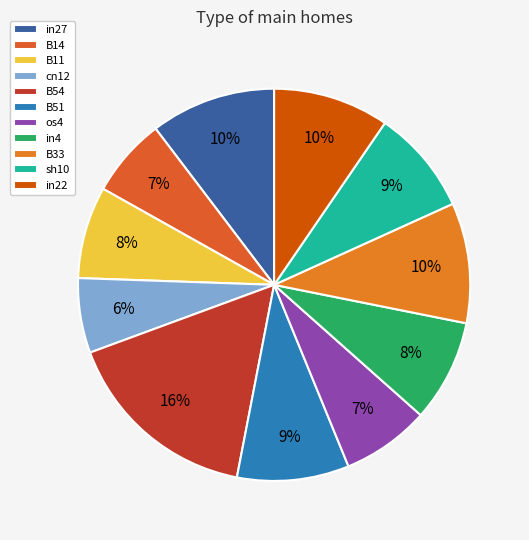

To the nearest percent, what is the average slice percentage?

9%